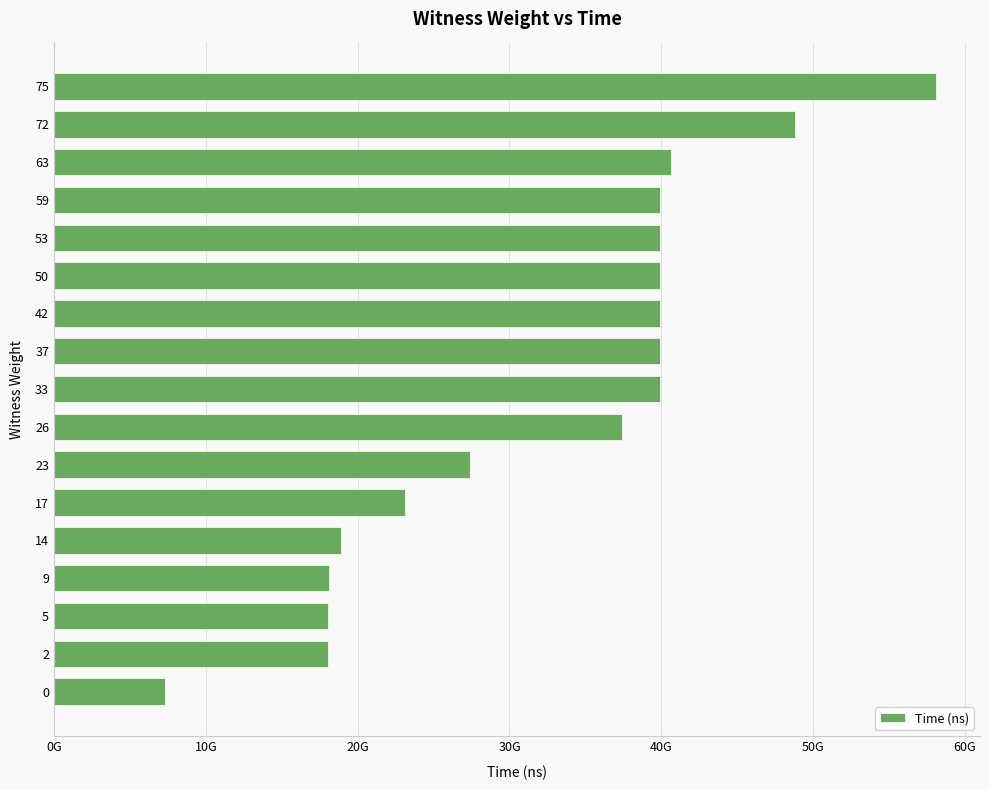

What is the smallest value displayed?

7333651100